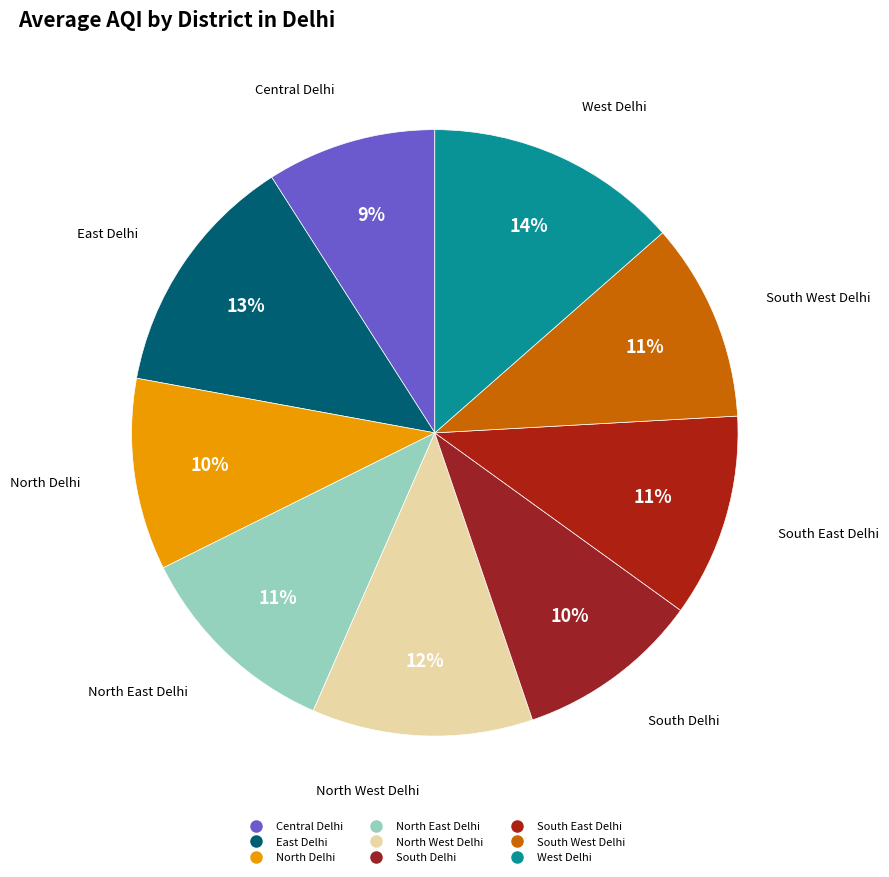

Which category has the smallest portion of the pie?

Central Delhi